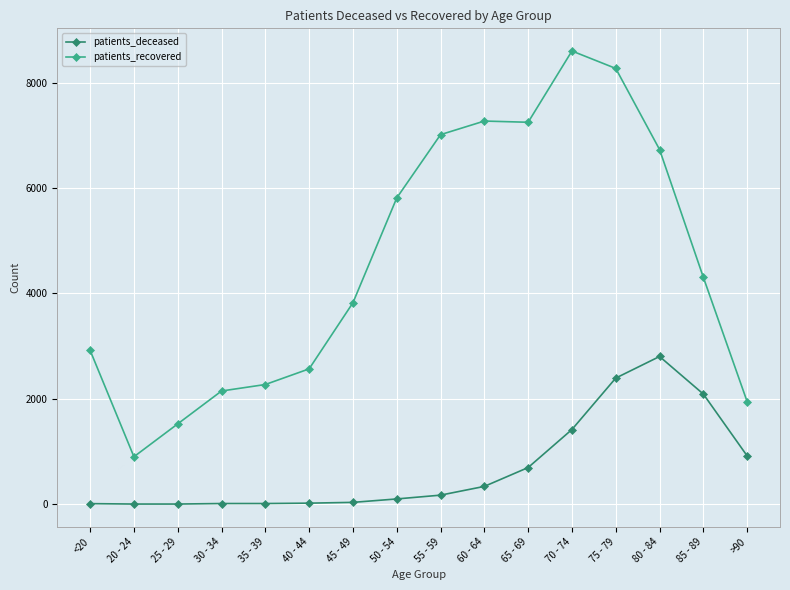

True or false: patients_deceased and patients_recovered intersect in this chart.

False